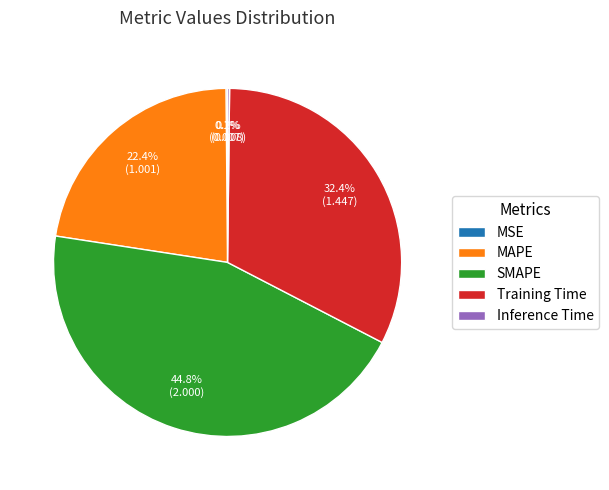

What is the ratio of the value at Training Time to the value at SMAPE?

0.7